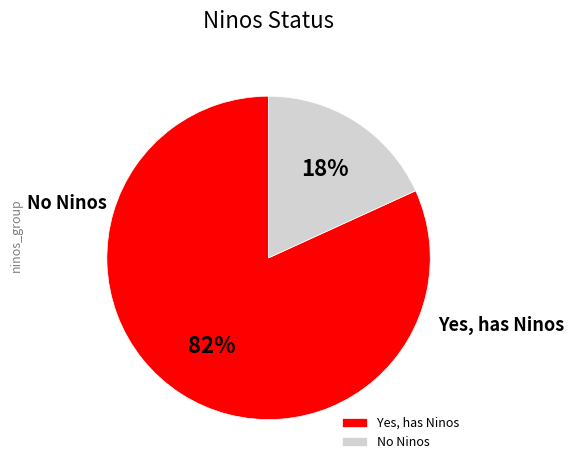

Which category has the smallest portion of the pie?

No Ninos